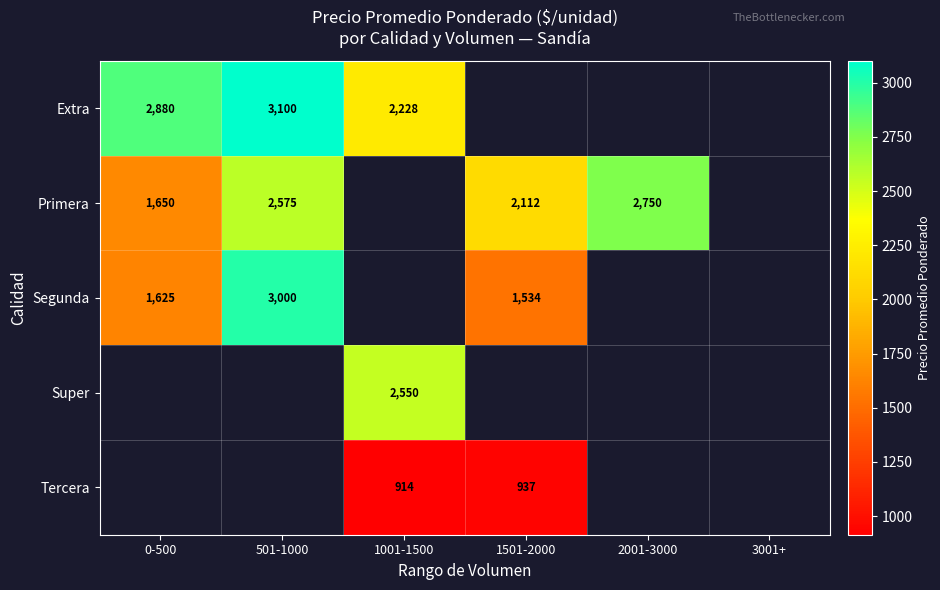

The value of Primera at 501-1000 is 2575. True or false?

True